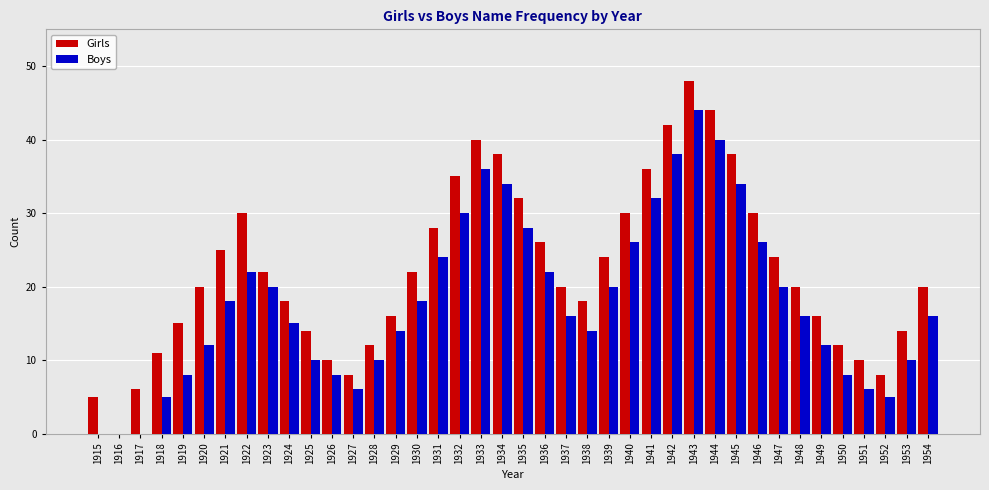

Is the value of Boys at 1922 greater than the value of Girls at 1935?

No